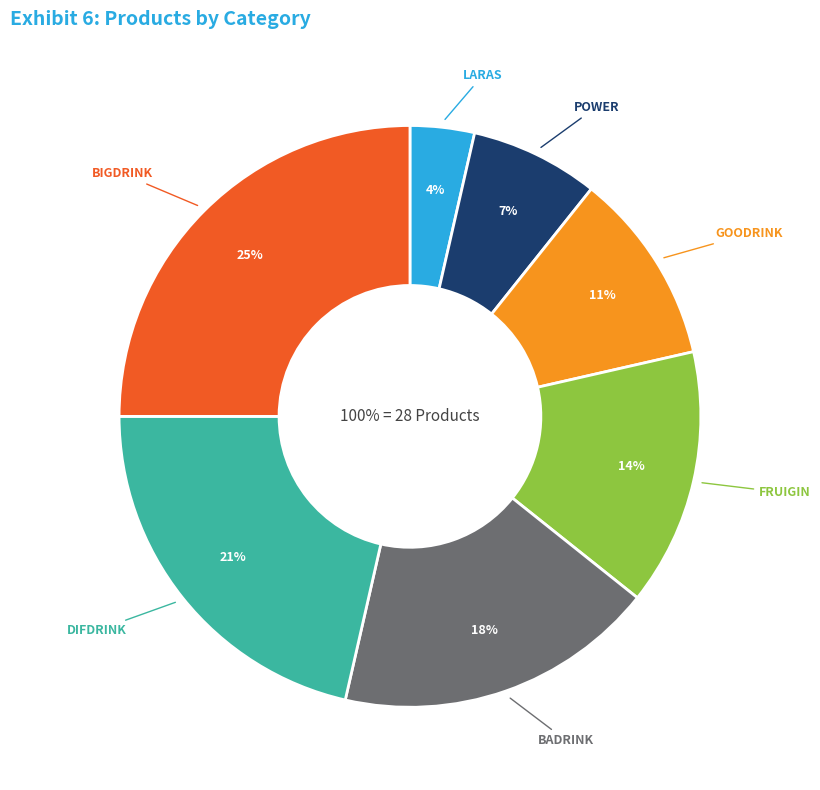

Does POWER represent more than half of the total?

No